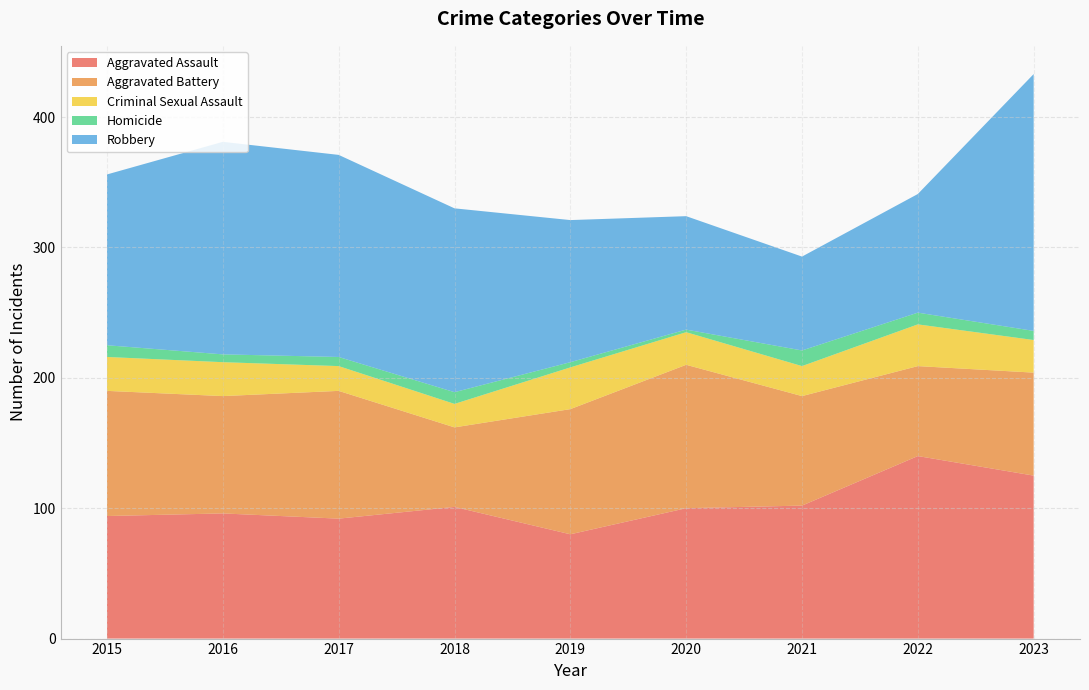

Reading left to right, list all the values displayed in this chart.

Aggravated Assault: 2015=94	2016=96	2017=92	2018=101	2019=80	2020=100	2021=102	2022=140	2023=125
Aggravated Battery: 2015=96	2016=90	2017=98	2018=61	2019=96	2020=110	2021=84	2022=69	2023=79
Criminal Sexual Assault: 2015=26	2016=26	2017=19	2018=18	2019=32	2020=25	2021=23	2022=32	2023=25
Homicide: 2015=9	2016=6	2017=7	2018=9	2019=4	2020=2	2021=12	2022=9	2023=7
Robbery: 2015=131	2016=163	2017=155	2018=141	2019=109	2020=87	2021=72	2022=91	2023=197